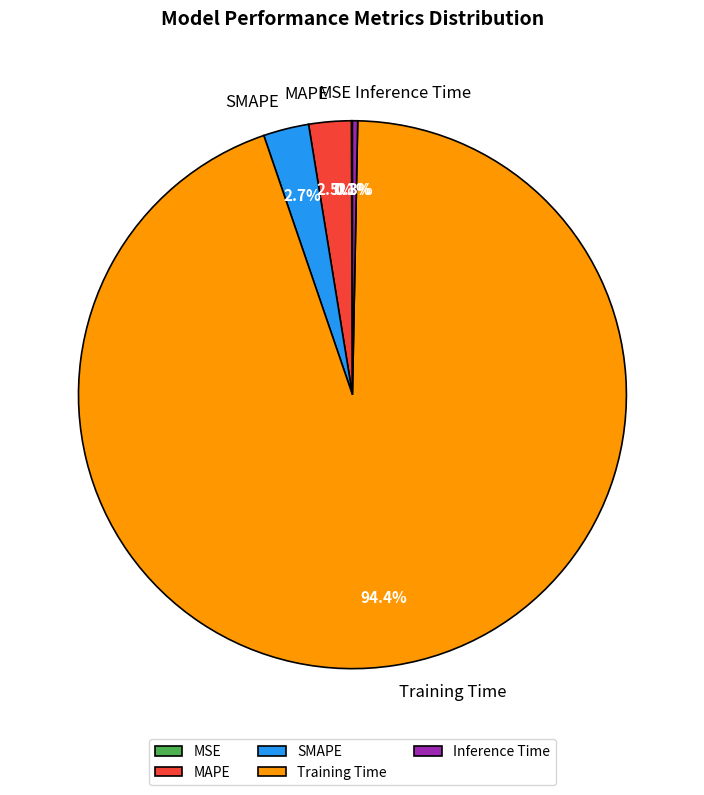

Combined, do SMAPE and Training Time account for over 50%?

Yes